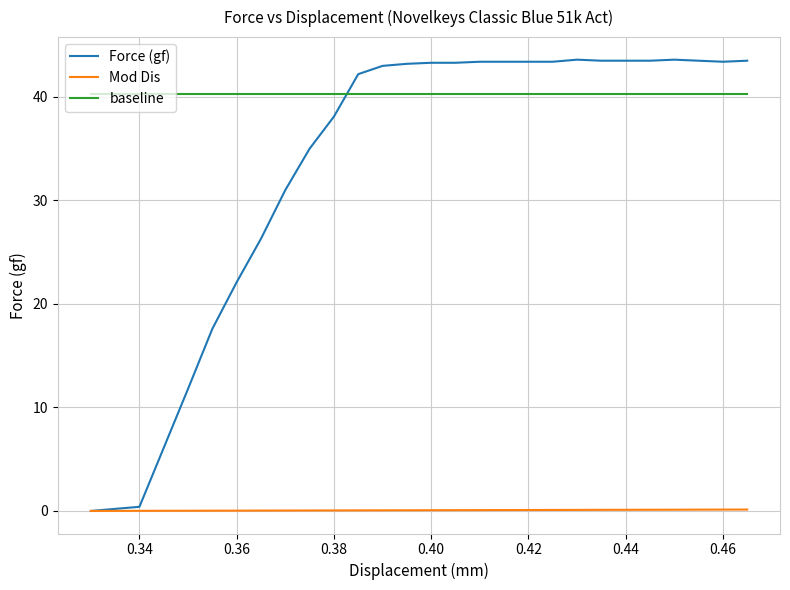

What are all the series names shown in the legend?

Force (gf), Mod Dis, baseline